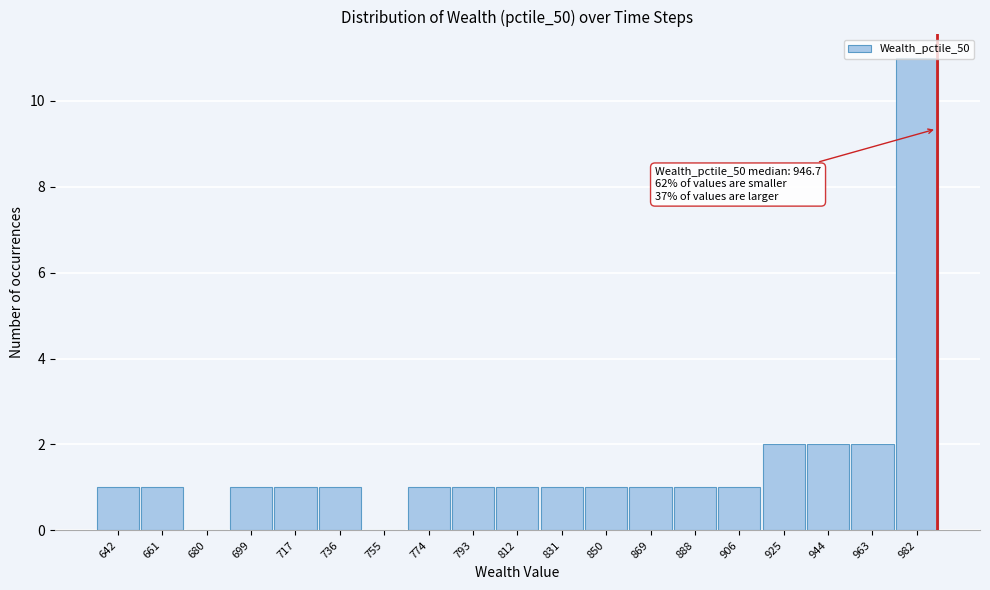

What is the ratio of the value at 831 to the value at 850?

1.0